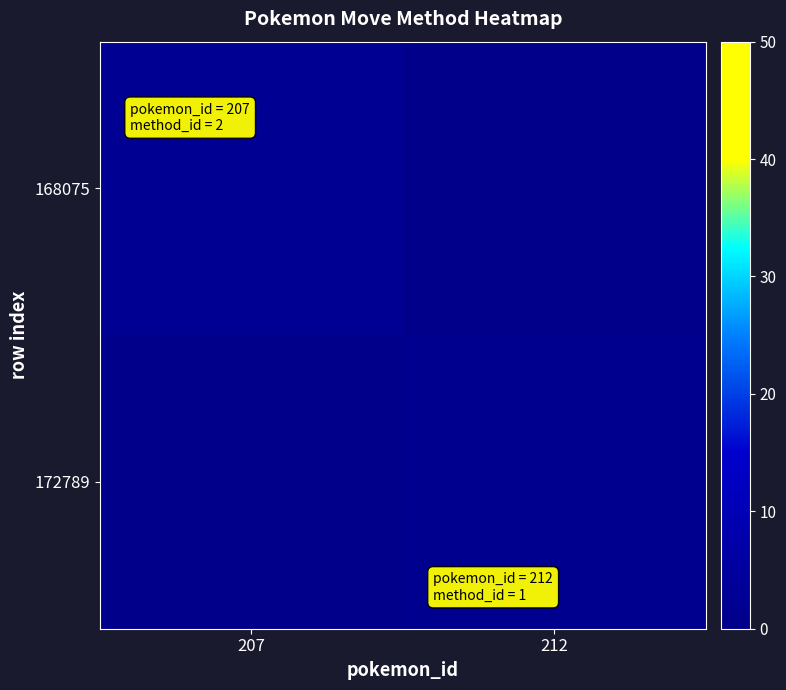

Reading left to right, transcribe all the data shown in this chart.

168075: 207=2	212=0
172789: 207=0	212=1